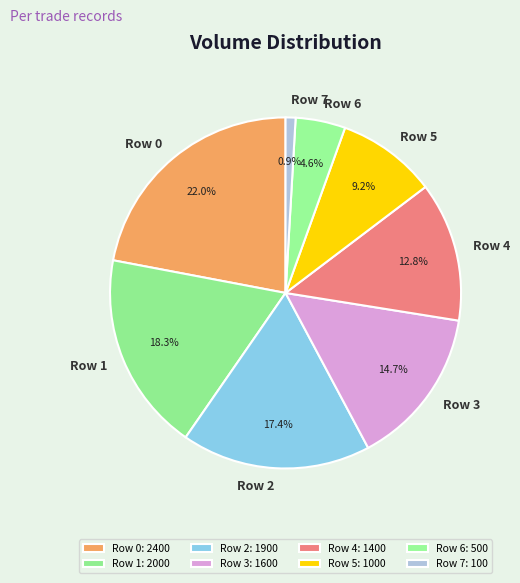

True or false: Row 0 accounts for 22% of the total.

True